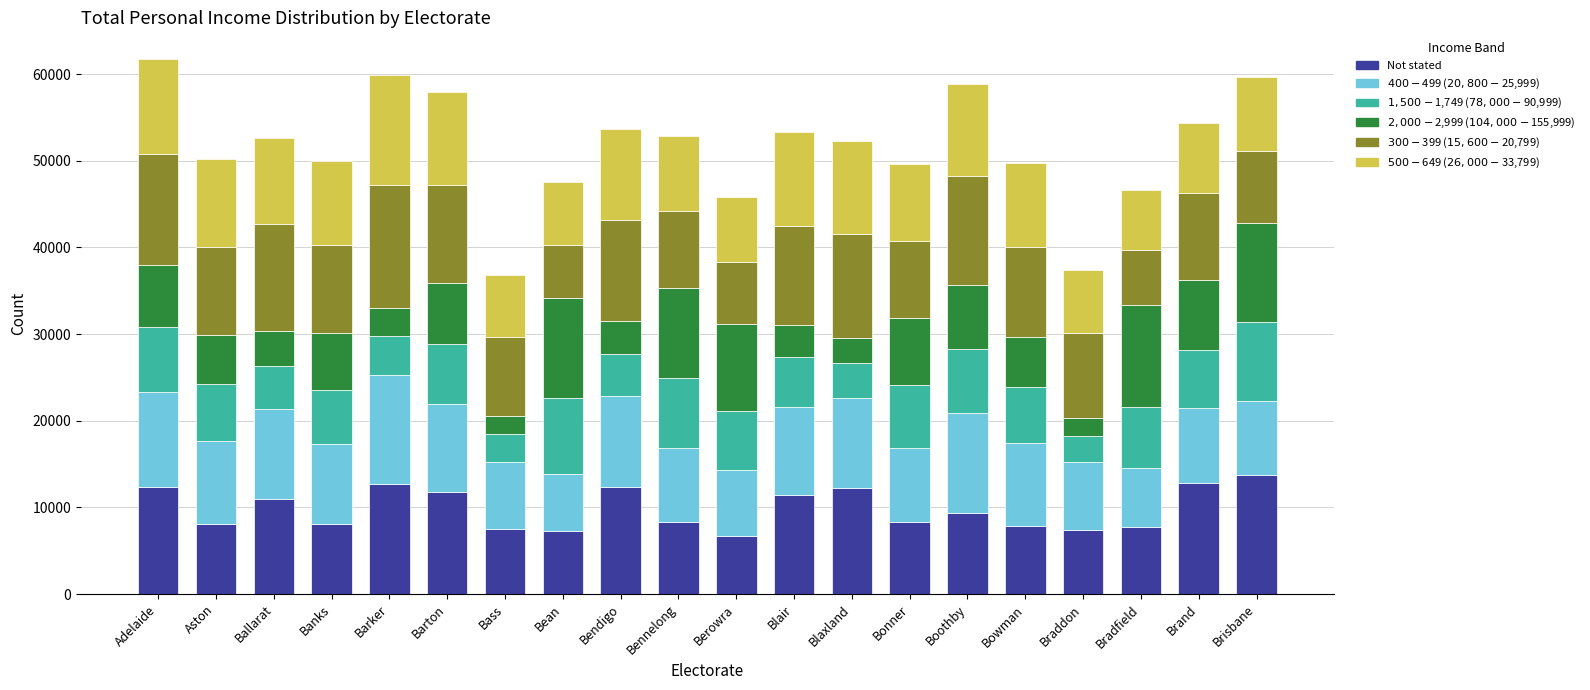

How many bars are there in total?

20